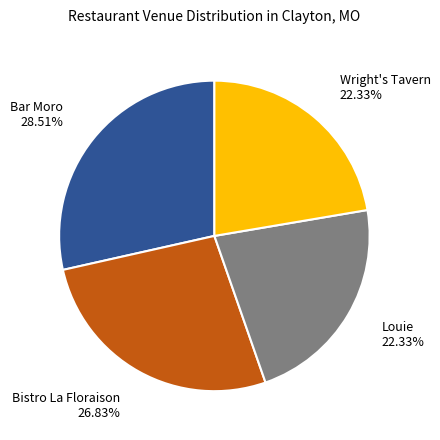

What percentage is NOT represented by Wright's Tavern?

77.7%